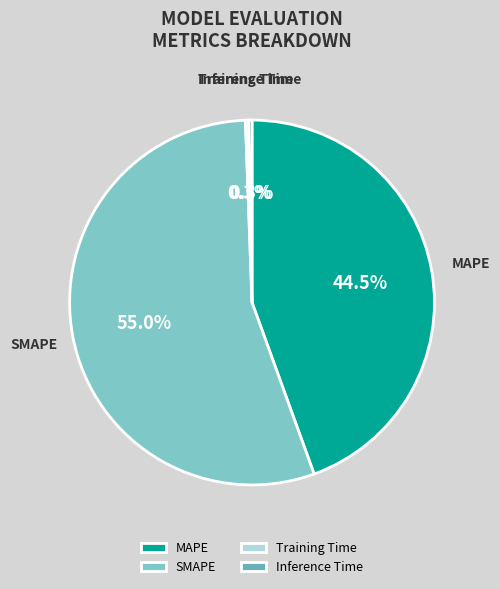

What percentage is NOT represented by Inference Time?

99.7%